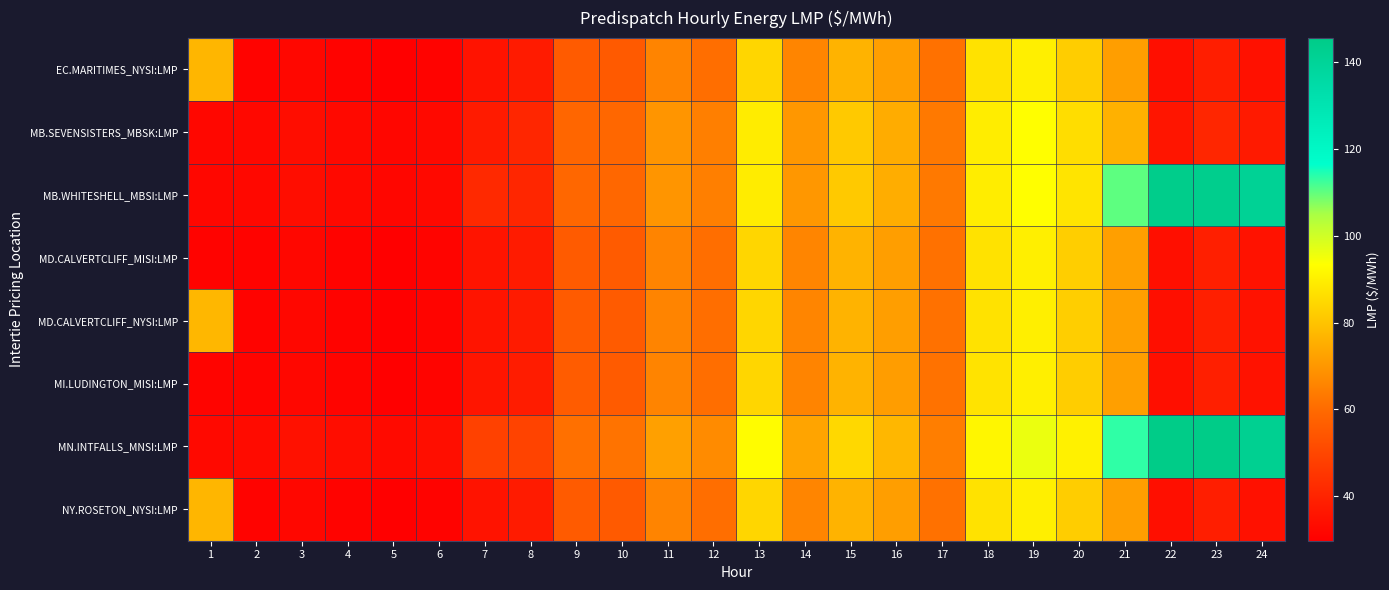

Reading left to right, what are all the values shown in this chart?

EC.MARITIMES_NYSI:LMP: 1=77.0	2=30.9	3=31.9	4=30.8	5=29.7	6=30.9	7=35.5	8=37.6	9=55.7	10=55.5	11=65.7	12=60.6	13=84.2	14=65.7	15=76.2	16=71.4	17=61.4	18=86.9	19=90.0	20=82.2	21=71.5	22=34.2	23=38.5	24=34.9
MB.SEVENSISTERS_MBSK:LMP: 1=31.9	2=32.2	3=33.6	4=32.6	5=31.6	6=32.6	7=37.8	8=40.7	9=58.9	10=59.1	11=69.4	12=64.5	13=89.3	14=69.9	15=81.2	16=74.7	17=63.1	18=89.5	19=93.5	20=85.8	21=75.7	22=36.0	23=40.7	24=37.3
MB.WHITESHELL_MBSI:LMP: 1=31.9	2=32.3	3=33.6	4=32.6	5=31.7	6=32.6	7=41.5	8=40.7	9=59.0	10=59.1	11=69.4	12=64.5	13=89.3	14=70.0	15=81.2	16=74.8	17=63.2	18=89.5	19=93.5	20=87.3	21=110.2	22=144.2	23=143.6	24=140.9
MD.CALVERTCLIFF_MISI:LMP: 1=30.9	2=31.1	3=32.1	4=31.0	5=29.9	6=31.1	7=35.7	8=37.8	9=55.9	10=55.6	11=65.7	12=60.7	13=84.2	14=65.8	15=76.3	16=71.4	17=61.4	18=87.0	19=90.1	20=82.3	21=71.7	22=34.3	23=38.6	24=35.0
MD.CALVERTCLIFF_NYSI:LMP: 1=77.2	2=31.1	3=32.1	4=31.0	5=29.9	6=31.1	7=35.7	8=37.8	9=55.9	10=55.6	11=65.7	12=60.7	13=84.2	14=65.8	15=76.3	16=71.4	17=61.4	18=87.0	19=90.1	20=82.3	21=71.7	22=34.3	23=38.6	24=35.0
MI.LUDINGTON_MISI:LMP: 1=31.1	2=31.2	3=32.2	4=31.2	5=30.1	6=31.2	7=35.9	8=38.0	9=56.0	10=55.6	11=65.7	12=60.6	13=84.2	14=65.7	15=76.2	16=71.3	17=61.5	18=87.1	19=90.1	20=82.1	21=71.7	22=34.2	23=38.6	24=35.0
MN.INTFALLS_MNSI:LMP: 1=32.6	2=33.0	3=34.7	4=33.7	5=32.9	6=33.9	7=48.4	8=49.1	9=61.2	10=61.7	11=72.0	12=67.2	13=93.0	14=72.9	15=84.7	16=77.2	17=64.2	18=91.7	19=96.2	20=90.4	21=113.3	22=145.6	23=145.3	24=142.4
NY.ROSETON_NYSI:LMP: 1=77.0	2=30.9	3=31.9	4=30.8	5=29.7	6=30.9	7=35.5	8=37.6	9=55.7	10=55.5	11=65.7	12=60.6	13=84.2	14=65.7	15=76.2	16=71.4	17=61.4	18=86.9	19=90.0	20=82.2	21=71.5	22=34.2	23=38.5	24=34.9